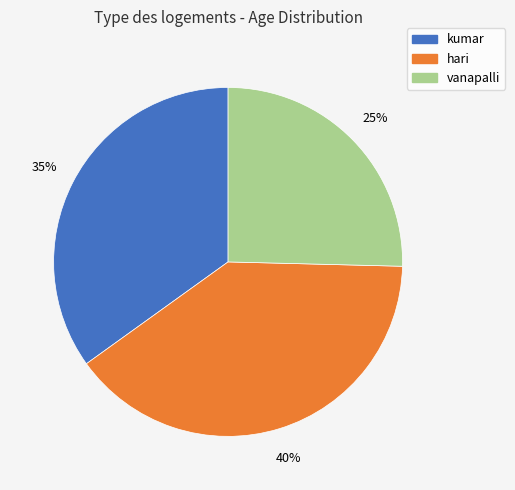

Is there a majority slice in this chart?

No